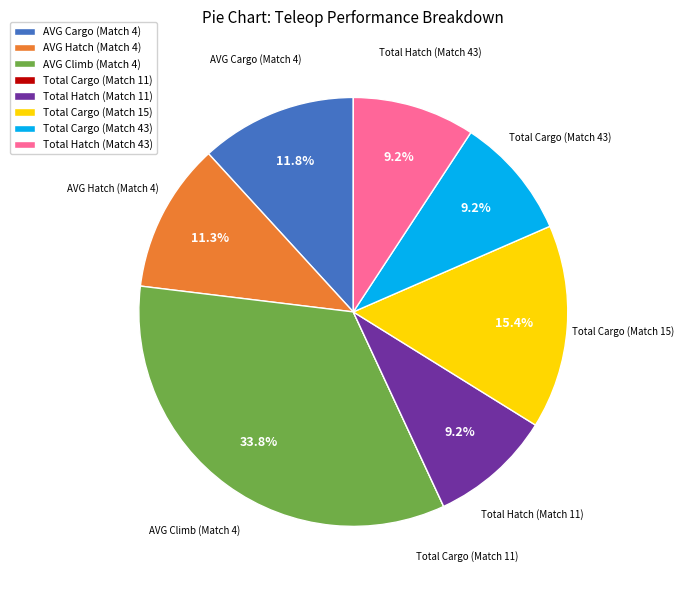

Which category has the biggest portion of the pie?

AVG Climb (Match 4)